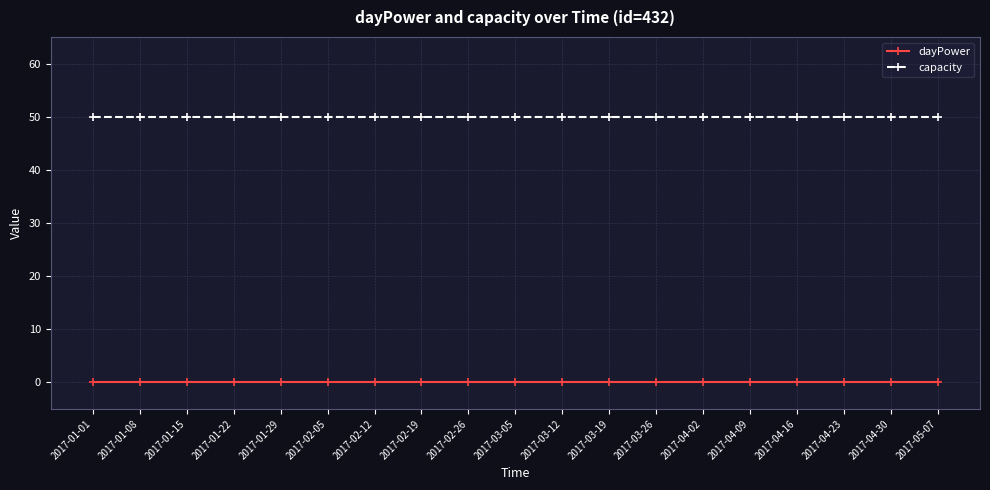

Reading left to right, extract all data points from this chart.

dayPower: 2017-01-01=0	2017-01-08=0	2017-01-15=0	2017-01-22=0	2017-01-29=0	2017-02-05=0	2017-02-12=0	2017-02-19=0	2017-02-26=0	2017-03-05=0	2017-03-12=0	2017-03-19=0	2017-03-26=0	2017-04-02=0	2017-04-09=0	2017-04-16=0	2017-04-23=0	2017-04-30=0	2017-05-07=0
capacity: 2017-01-01=50	2017-01-08=50	2017-01-15=50	2017-01-22=50	2017-01-29=50	2017-02-05=50	2017-02-12=50	2017-02-19=50	2017-02-26=50	2017-03-05=50	2017-03-12=50	2017-03-19=50	2017-03-26=50	2017-04-02=50	2017-04-09=50	2017-04-16=50	2017-04-23=50	2017-04-30=50	2017-05-07=50